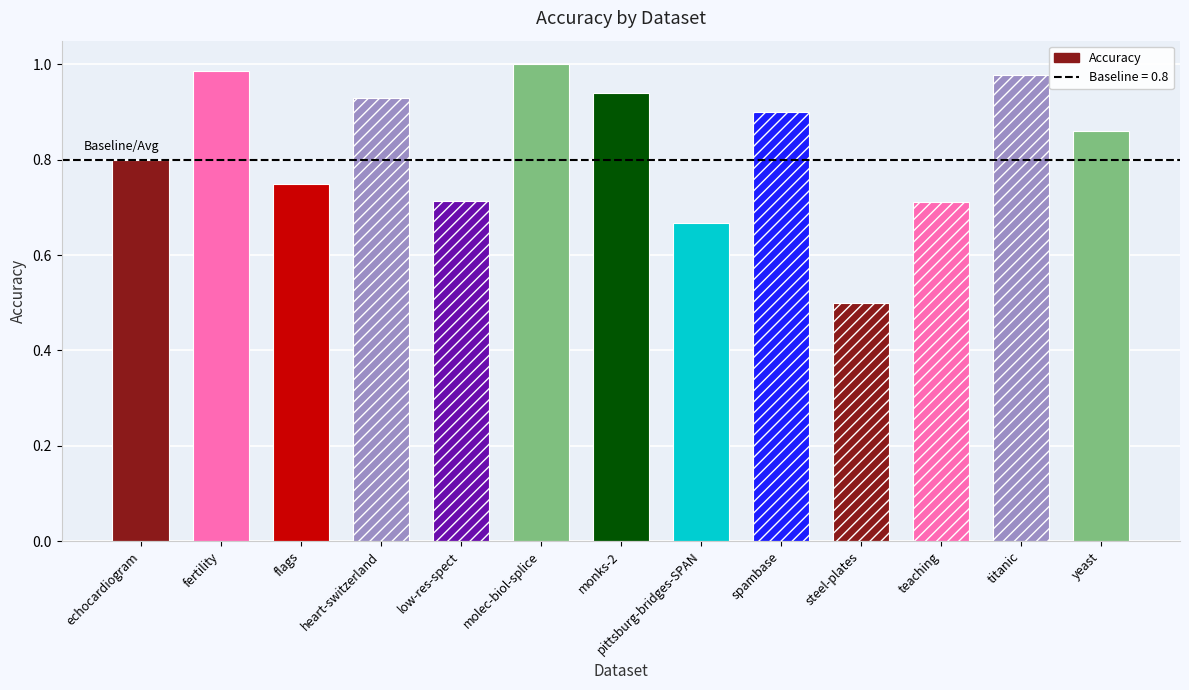

At which label is the value closest to 0?

steel-plates